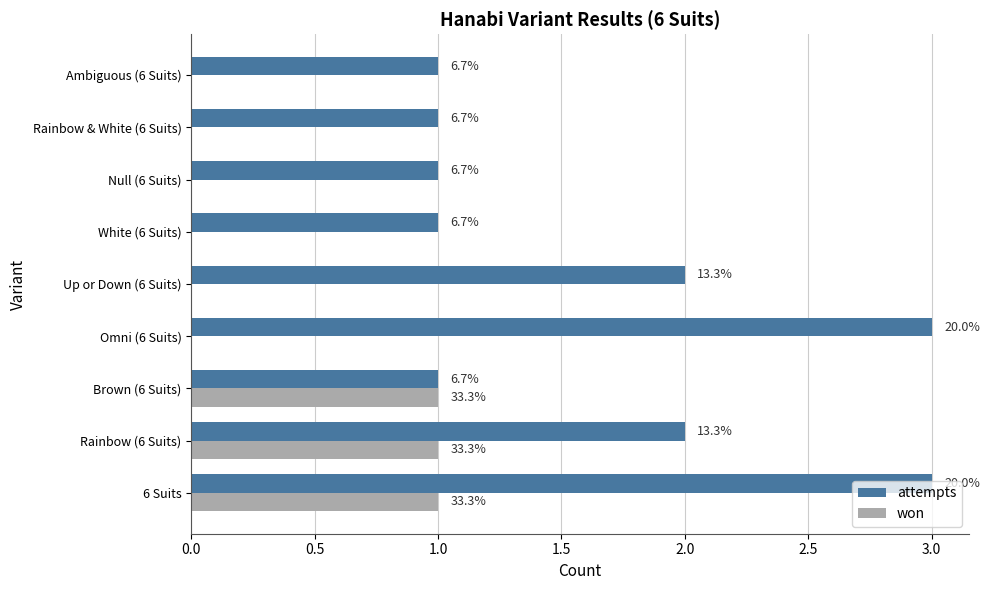

What are all the series names shown in the legend?

attempts, won